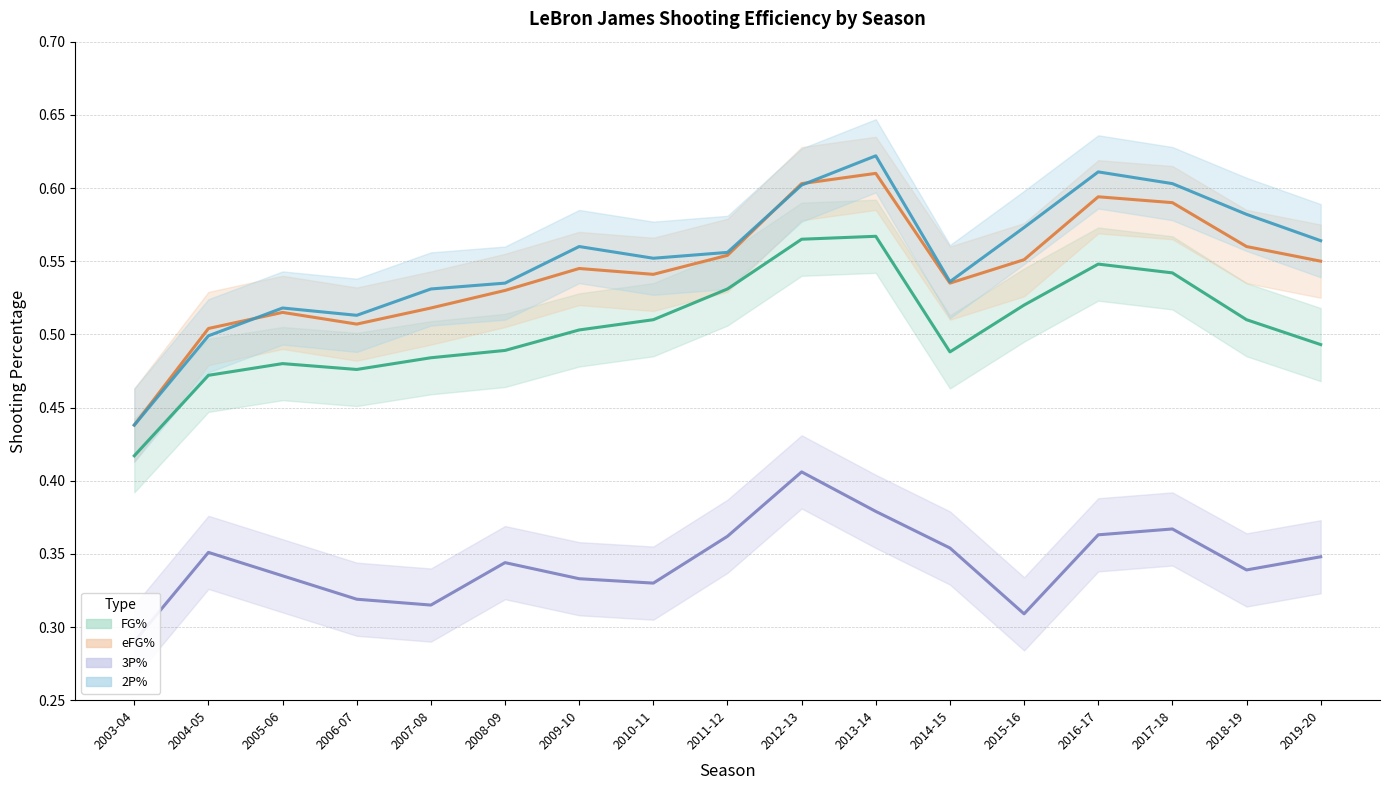

What value does the 3P% series have at 2011-12?

0.4